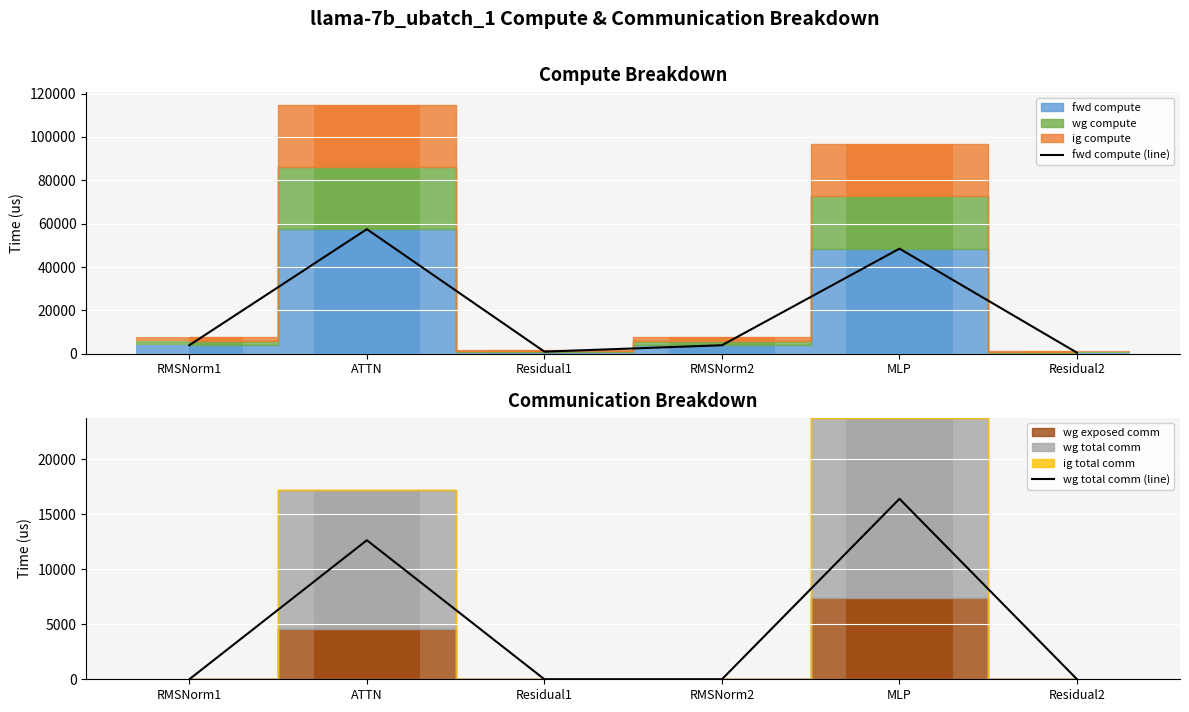

Which has a higher value, RMSNorm1 or Residual1?

RMSNorm1